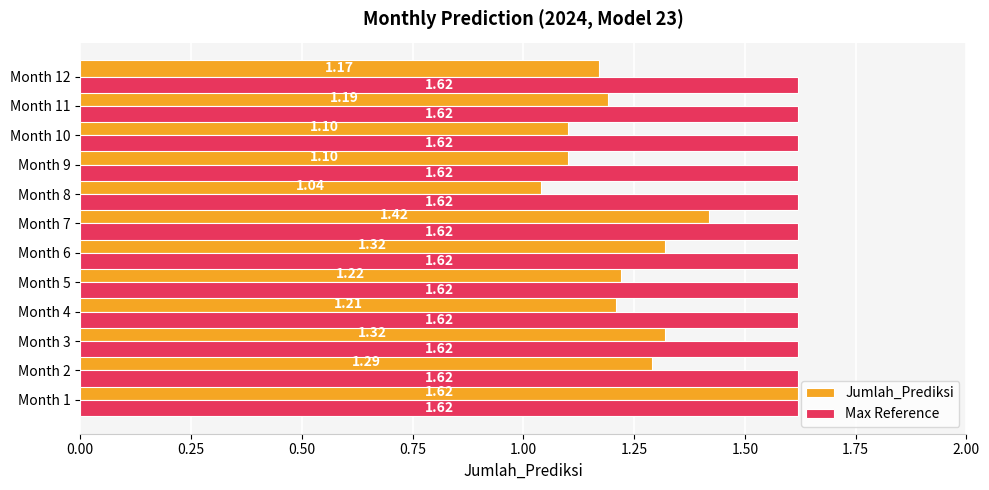

Which series has the largest total across all categories?

Max Reference